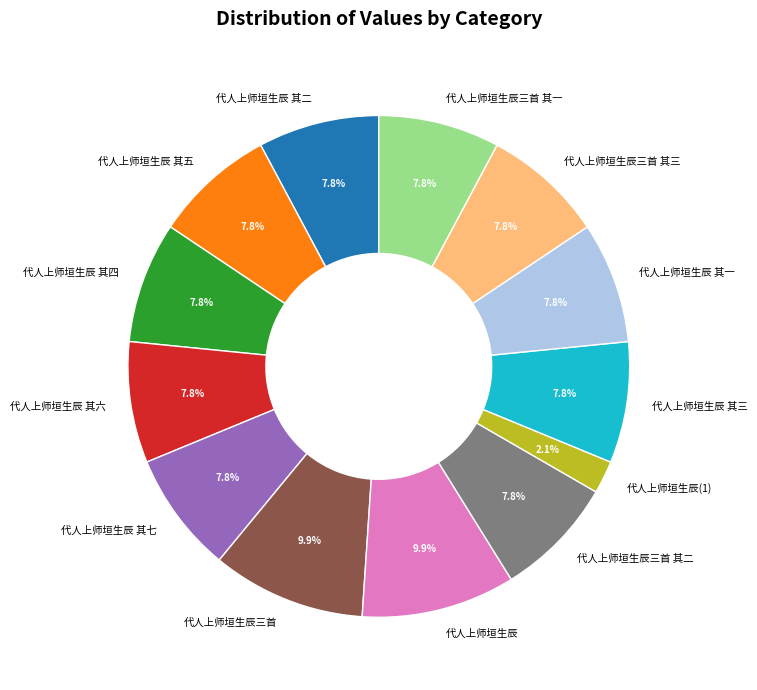

Does 代人上师垣生辰 其七 account for over 50% of the chart?

No